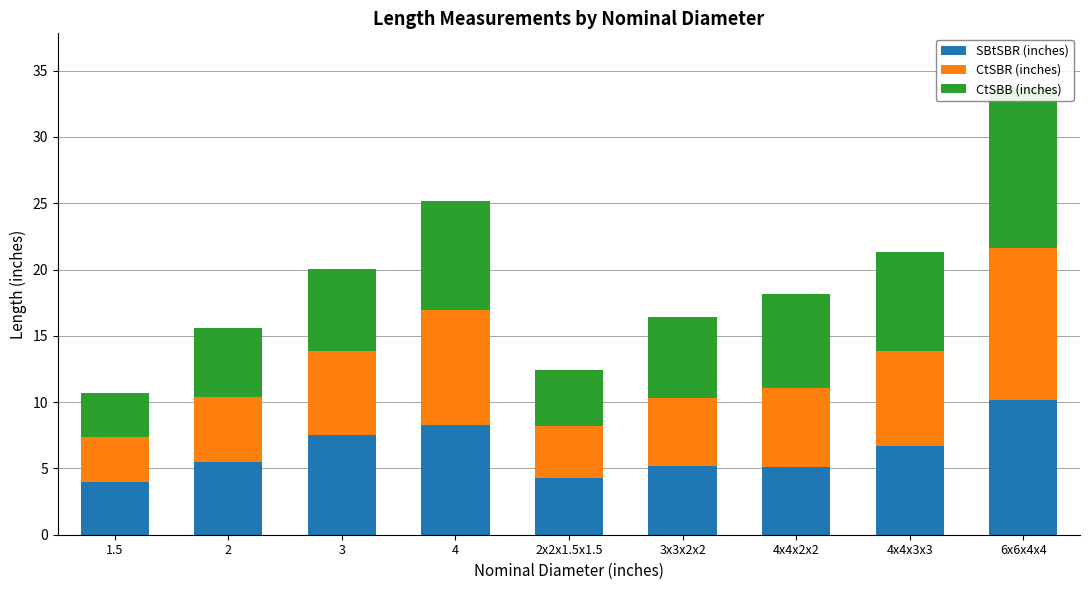

What is the label of the 6th bar from the right?

4